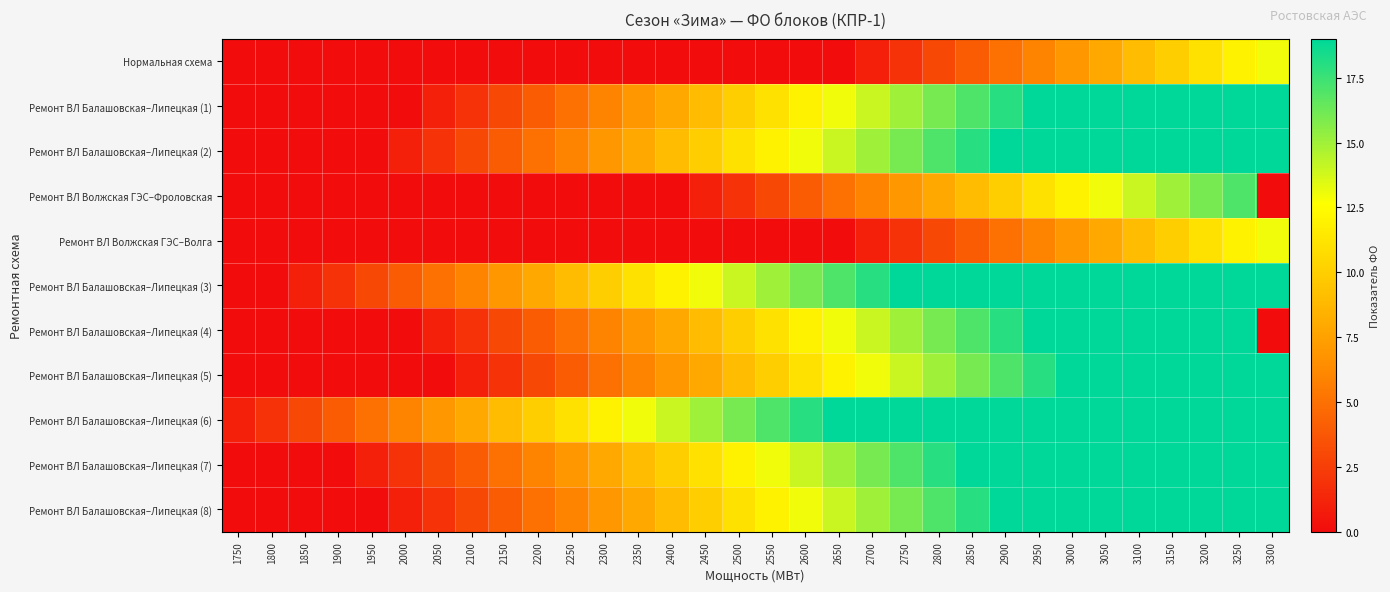

What is the spread (max minus min) of values at 3050?

11